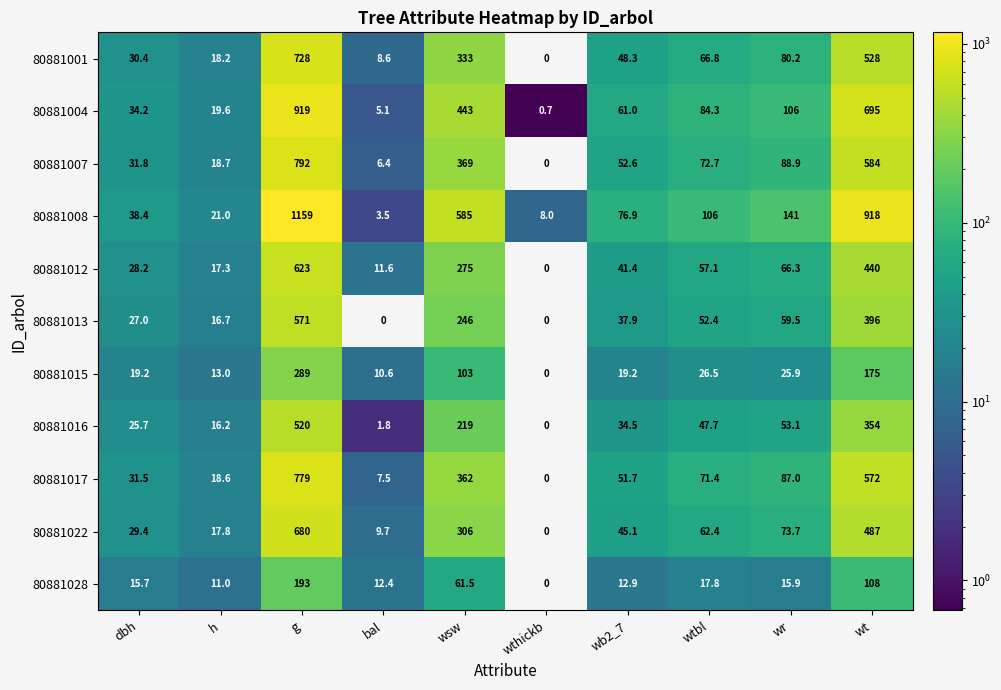

Which series has the largest total across all categories?

80881008